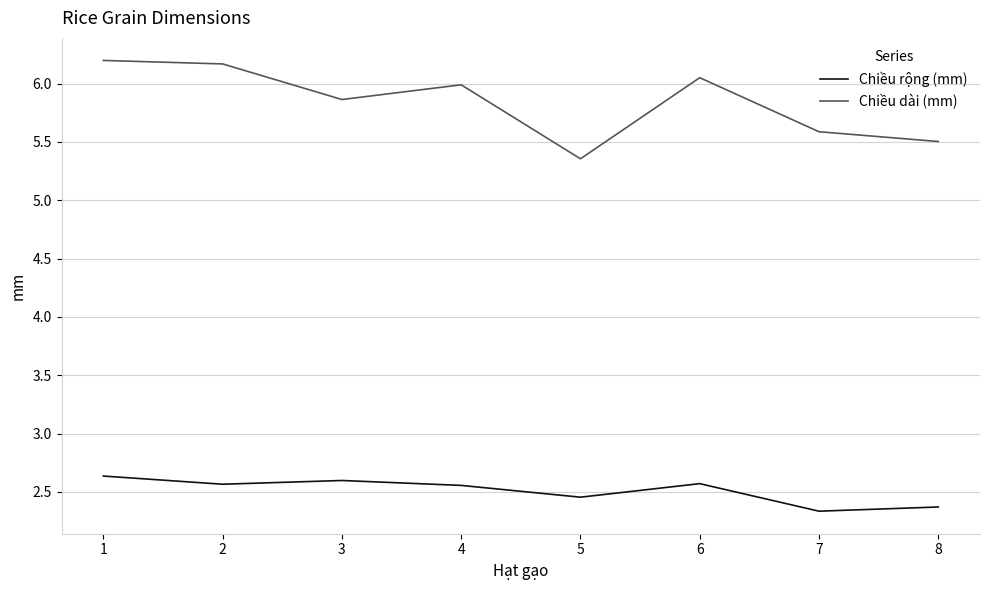

What is the difference between the highest and lowest values at 8?

3.1